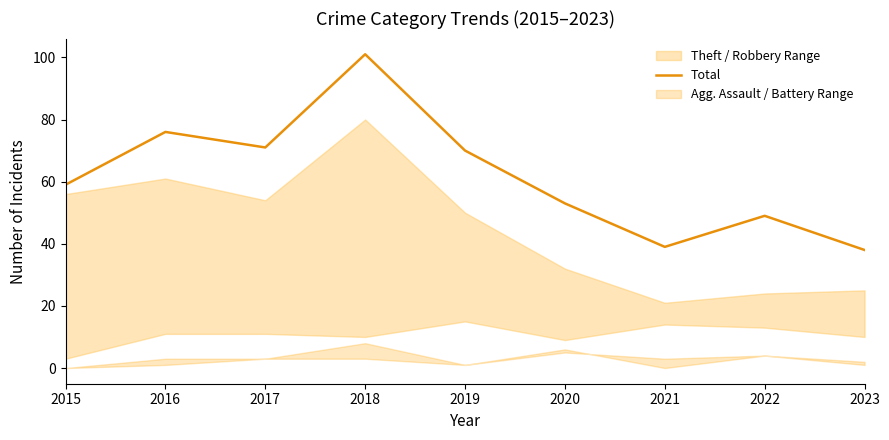

What is the change in value from 2015 to 2023?

-21